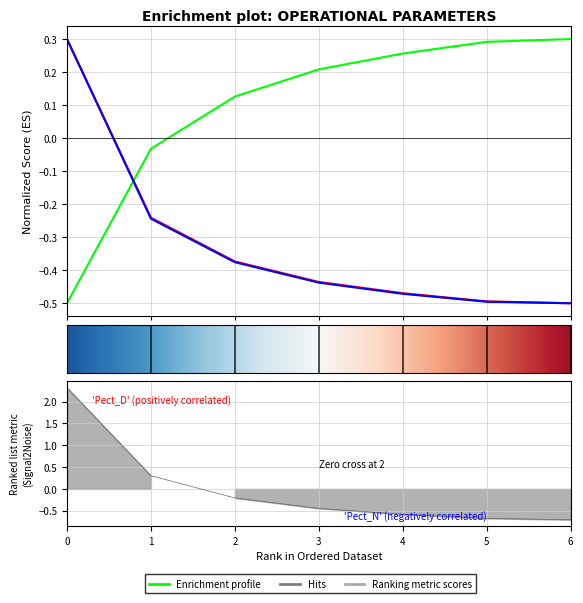

What is the total value across all series at 0?

2.4